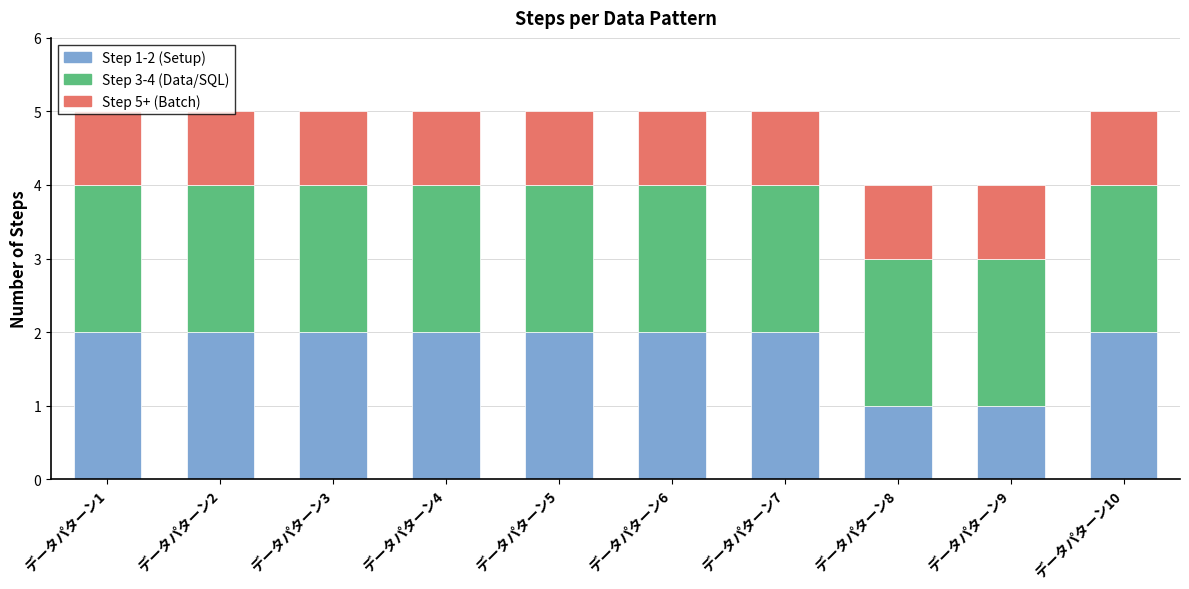

The value of Step 1-2 (Setup) at データパターン8 is 2. True or false?

False